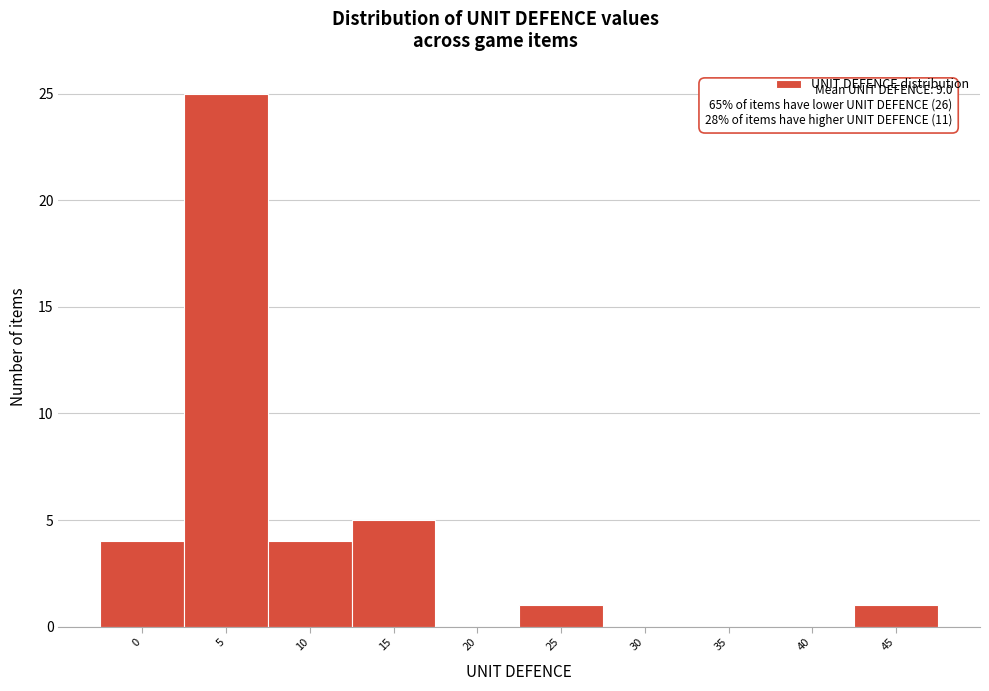

Reading right to left, what are all the values shown in this chart?

45=1	40=0	35=0	30=0	25=1	20=0	15=5	10=4	5=25	0=4